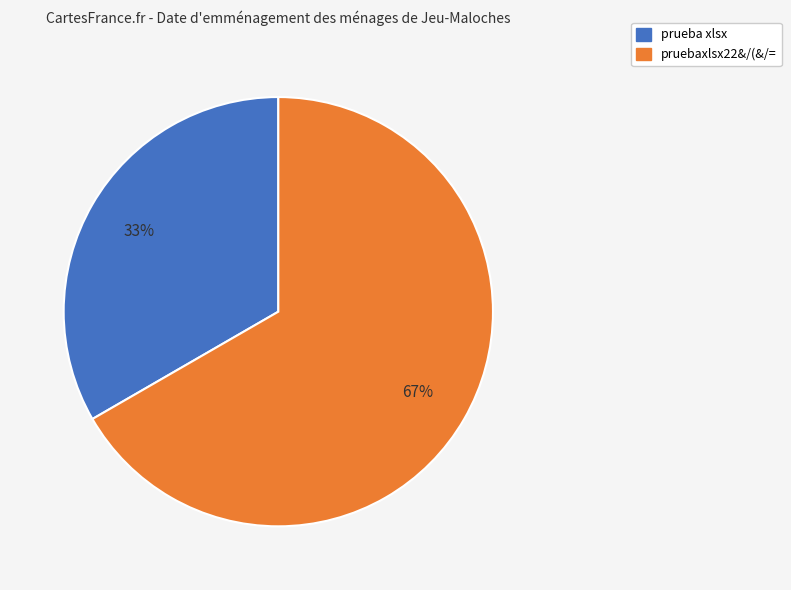

How many segments does this pie chart have?

2